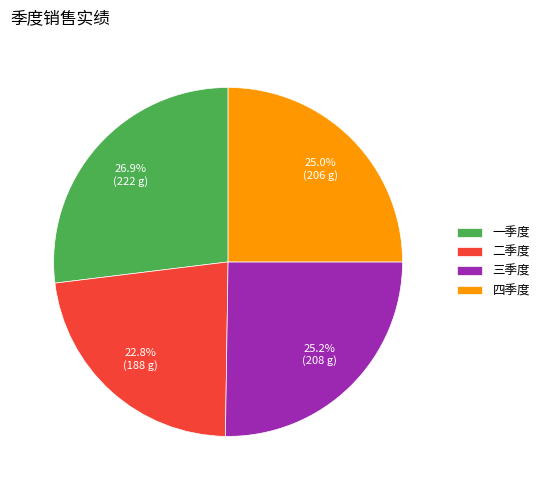

The 四季度 slice represents 25% of the pie. True or false?

True